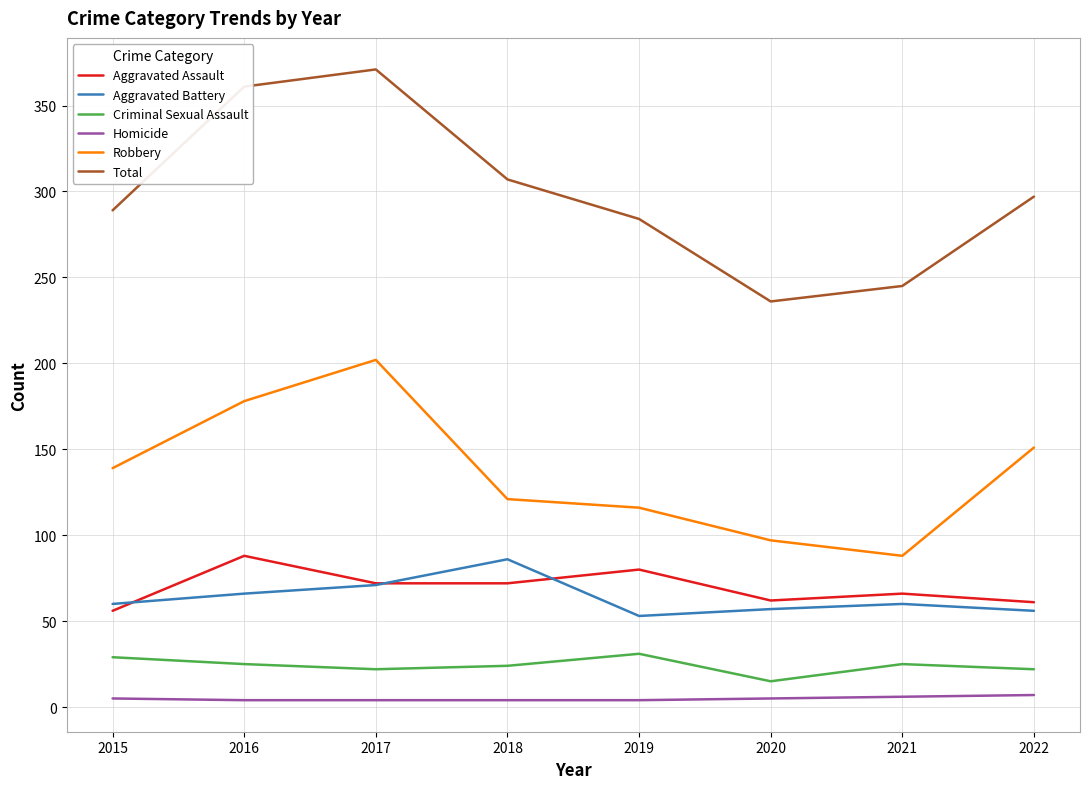

What are all the series names shown in the legend?

Aggravated Assault, Aggravated Battery, Criminal Sexual Assault, Homicide, Robbery, Total